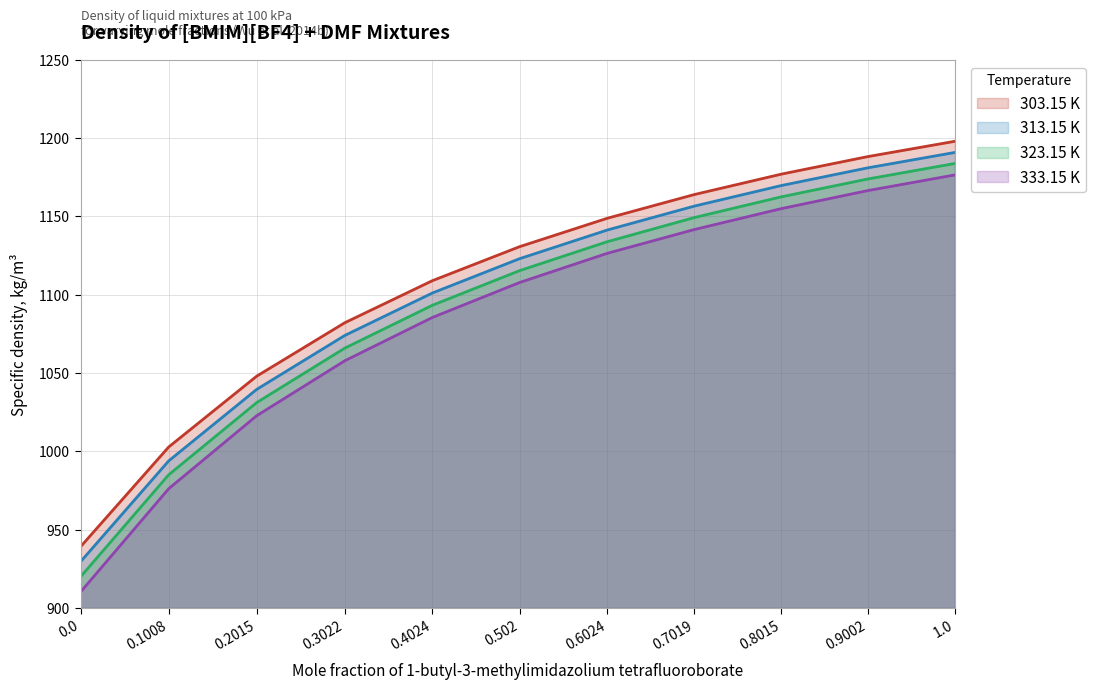

True or false: 323.15 K and 303.15 K intersect in this chart.

False